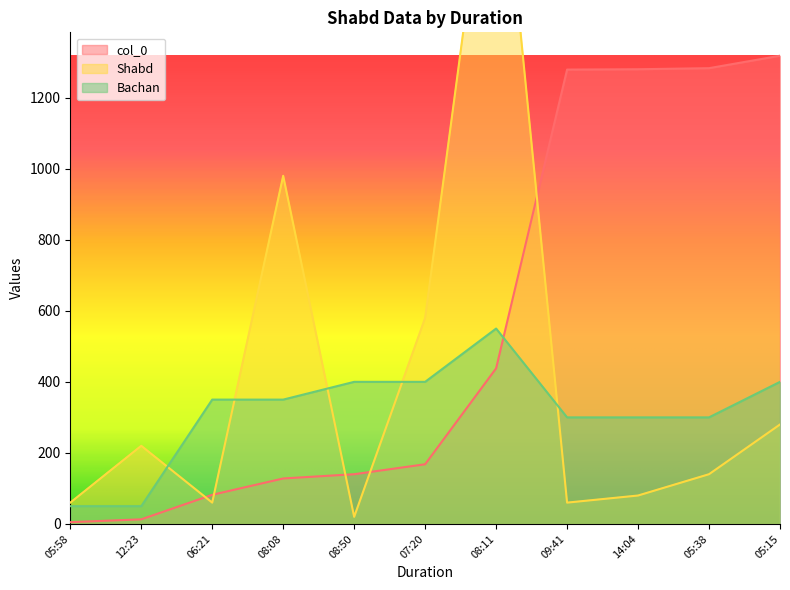

What is the sum of all Shabd values?

4560